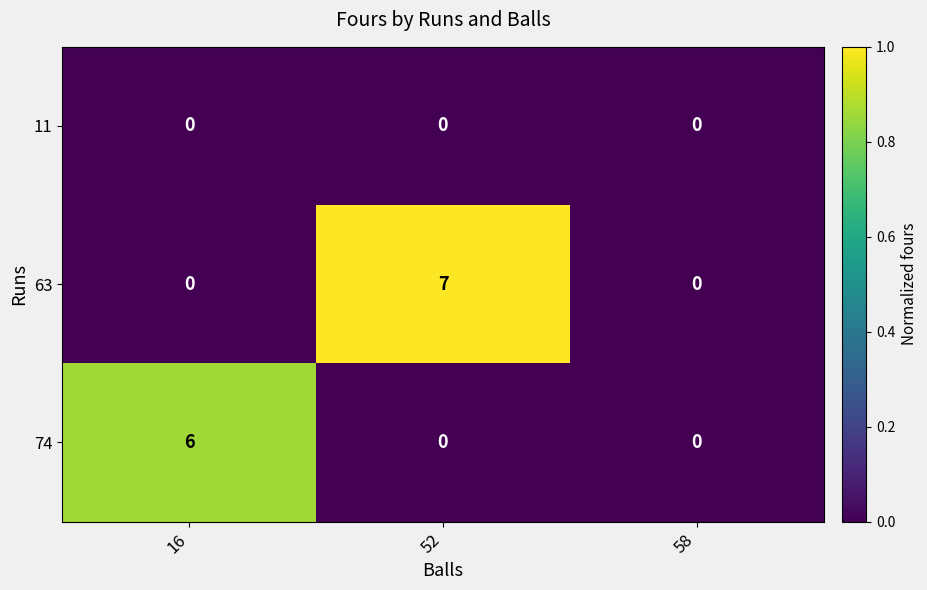

True or false: 74 has a value of -2 at 58.

False